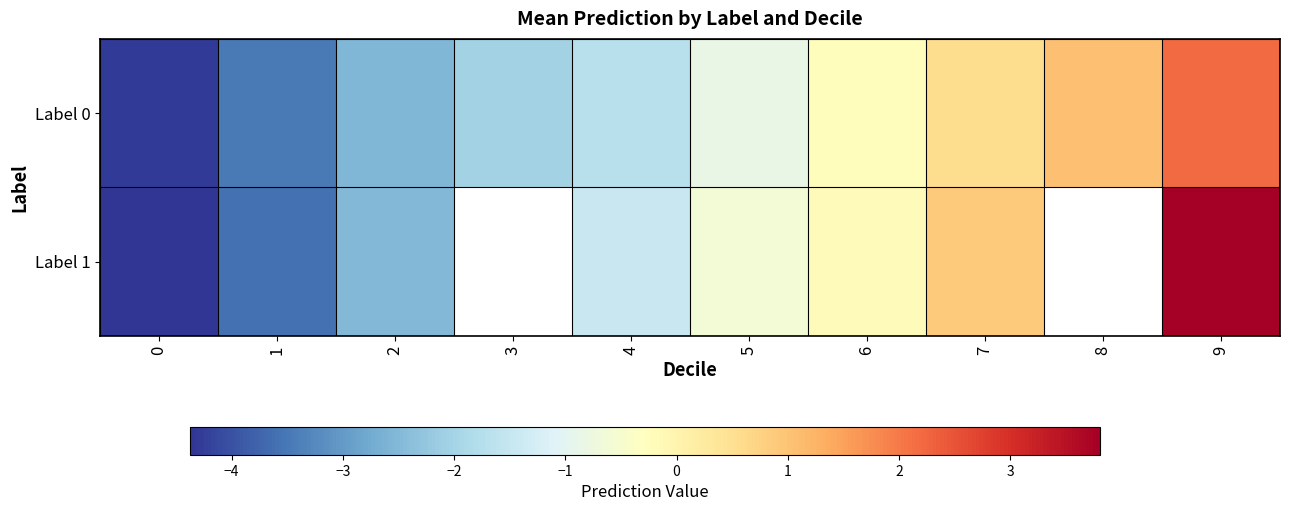

What is the maximum value shown in the chart?

3.8